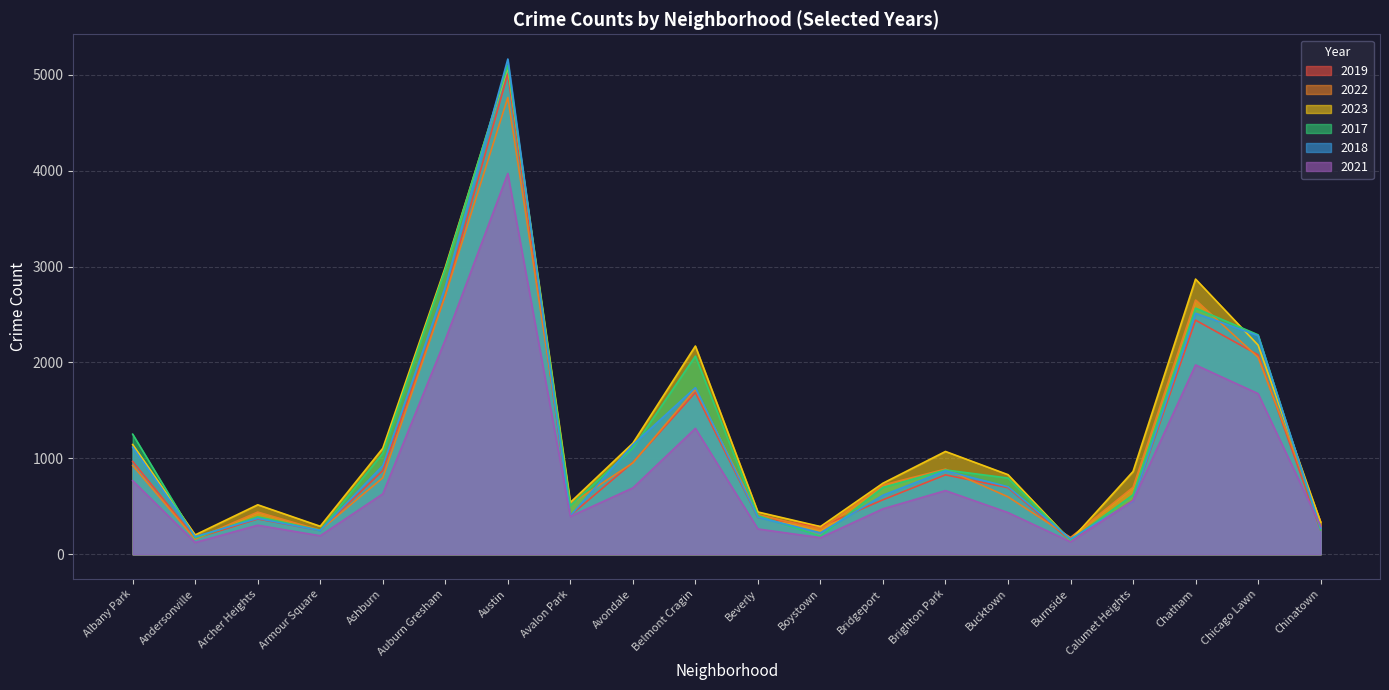

Where do 2017 and 2021 first cross each other?

Chicago Lawn and Chinatown